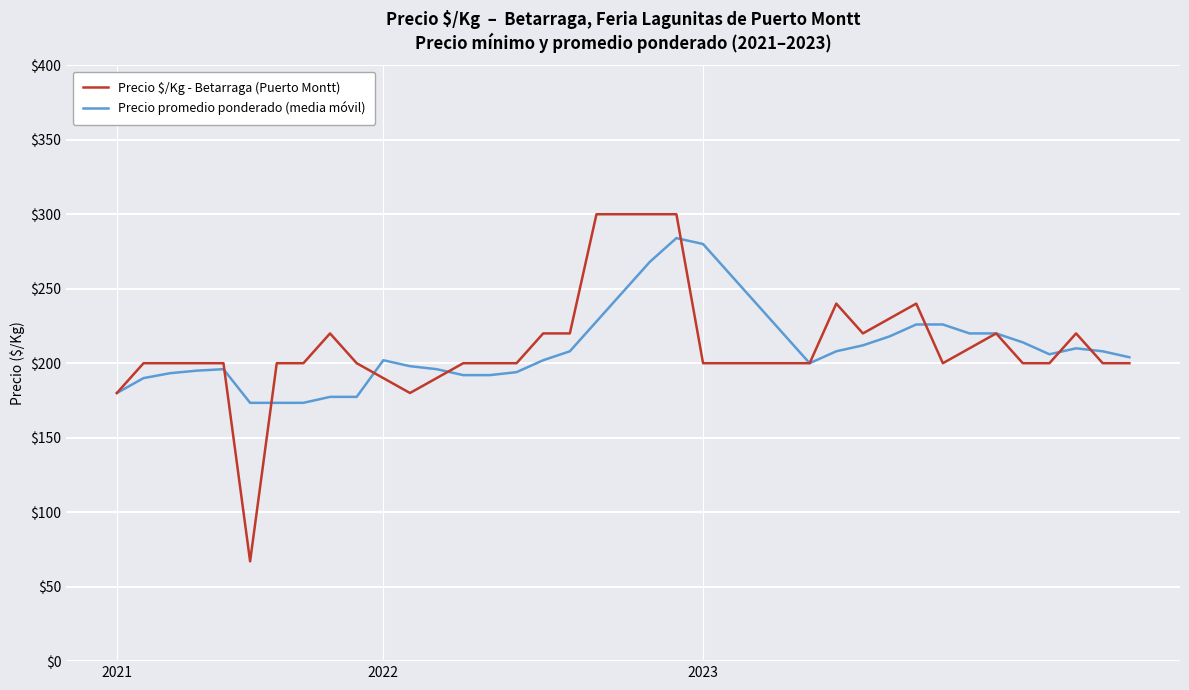

What are all the series names shown in the legend?

Precio $/Kg - Betarraga (Puerto Montt), Precio promedio ponderado (media móvil)